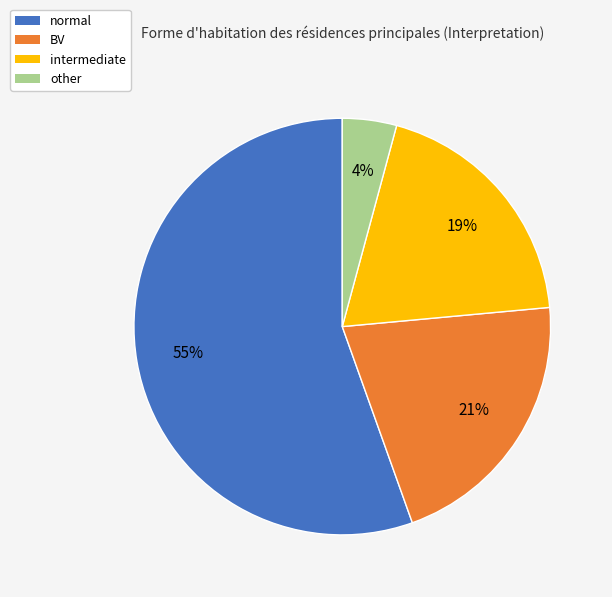

Is it true that BV is 29% of the pie?

False